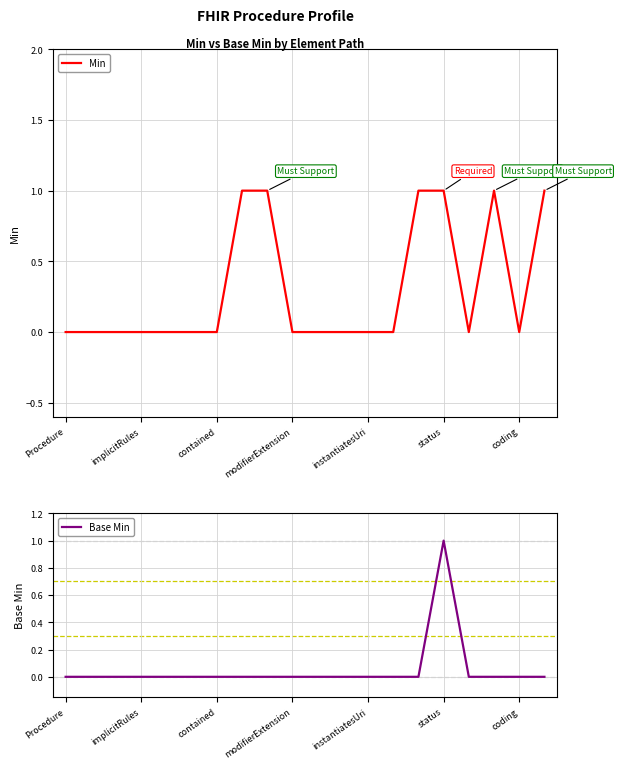

What is the difference between the maximum and minimum values in the Base Min series?

1